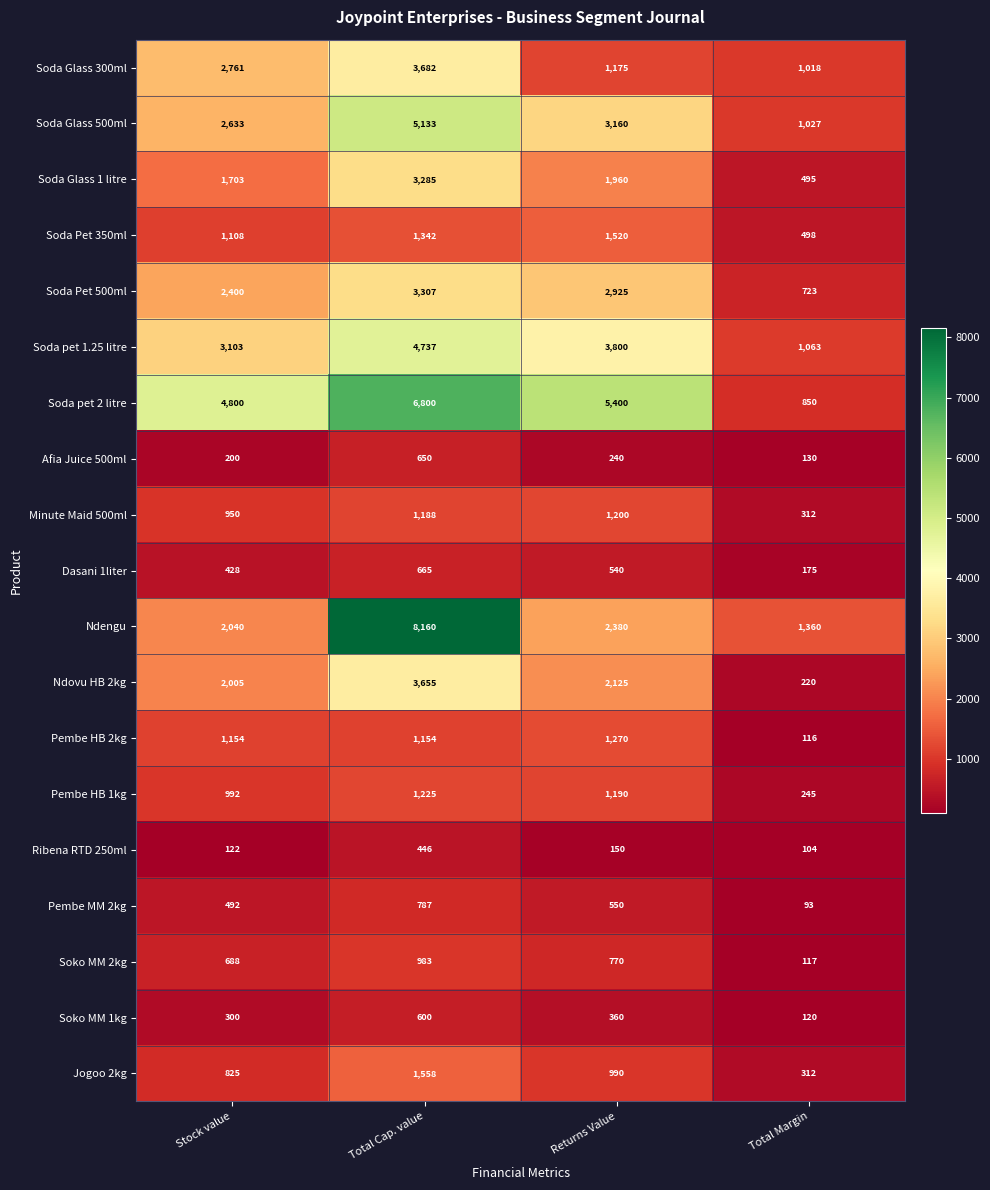

Is it true that Afia Juice 500ml equals 130 at Total Margin?

True